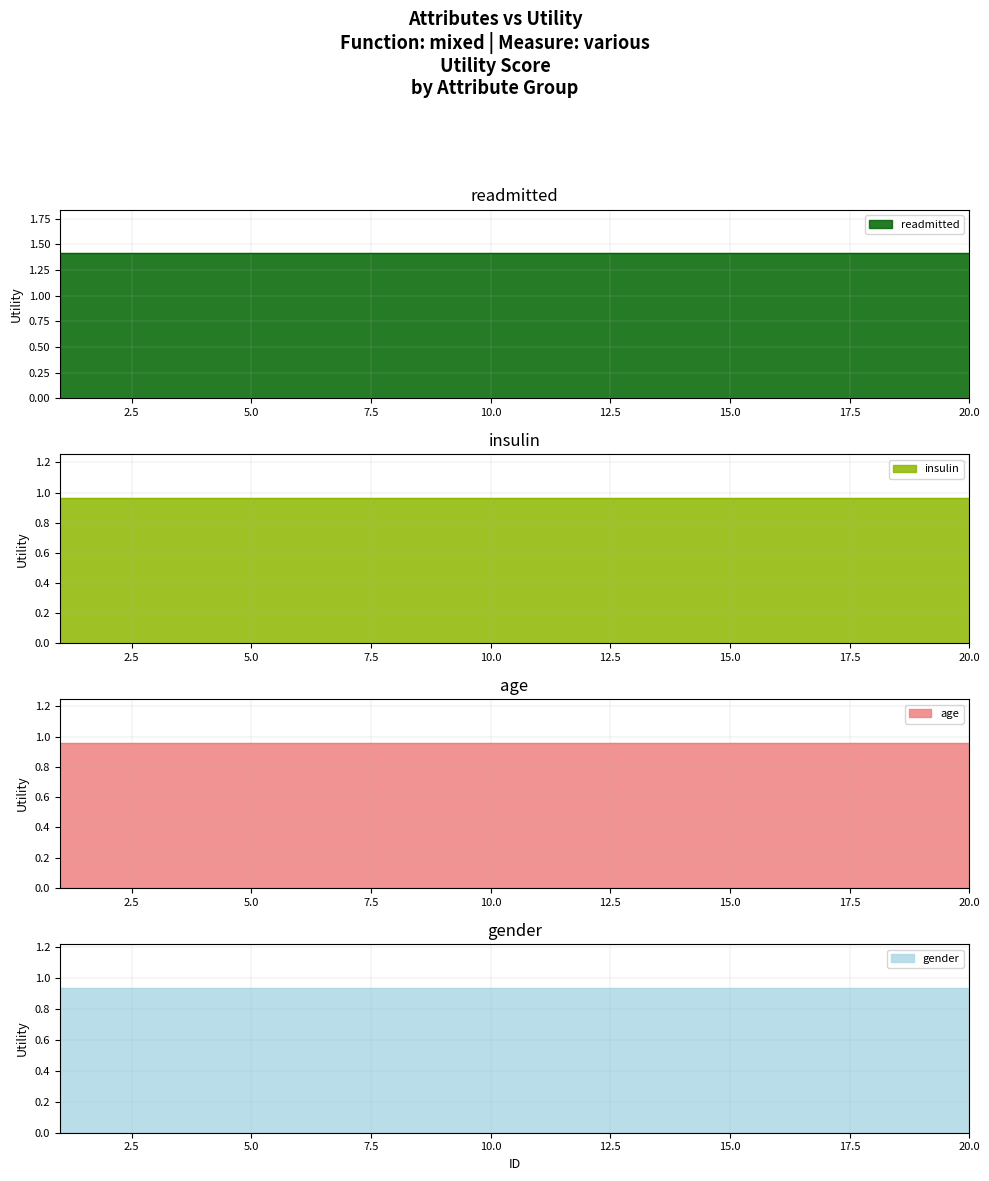

True or false: gender and age cross at least once.

False